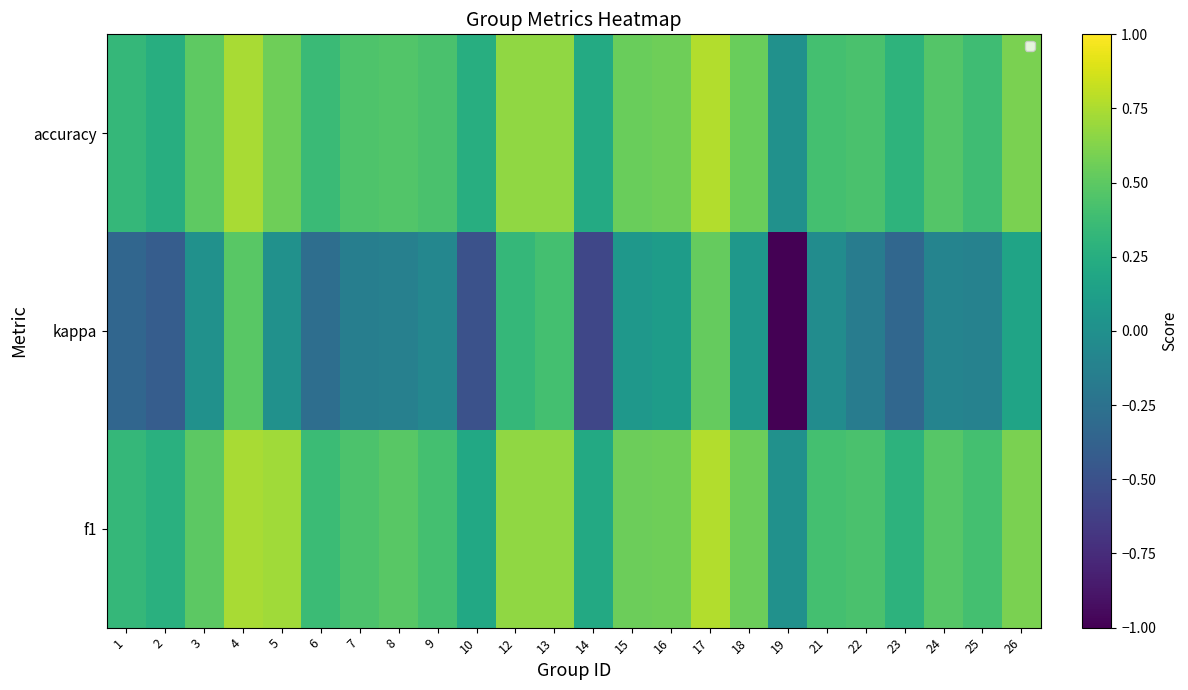

What is the average value?

0.5